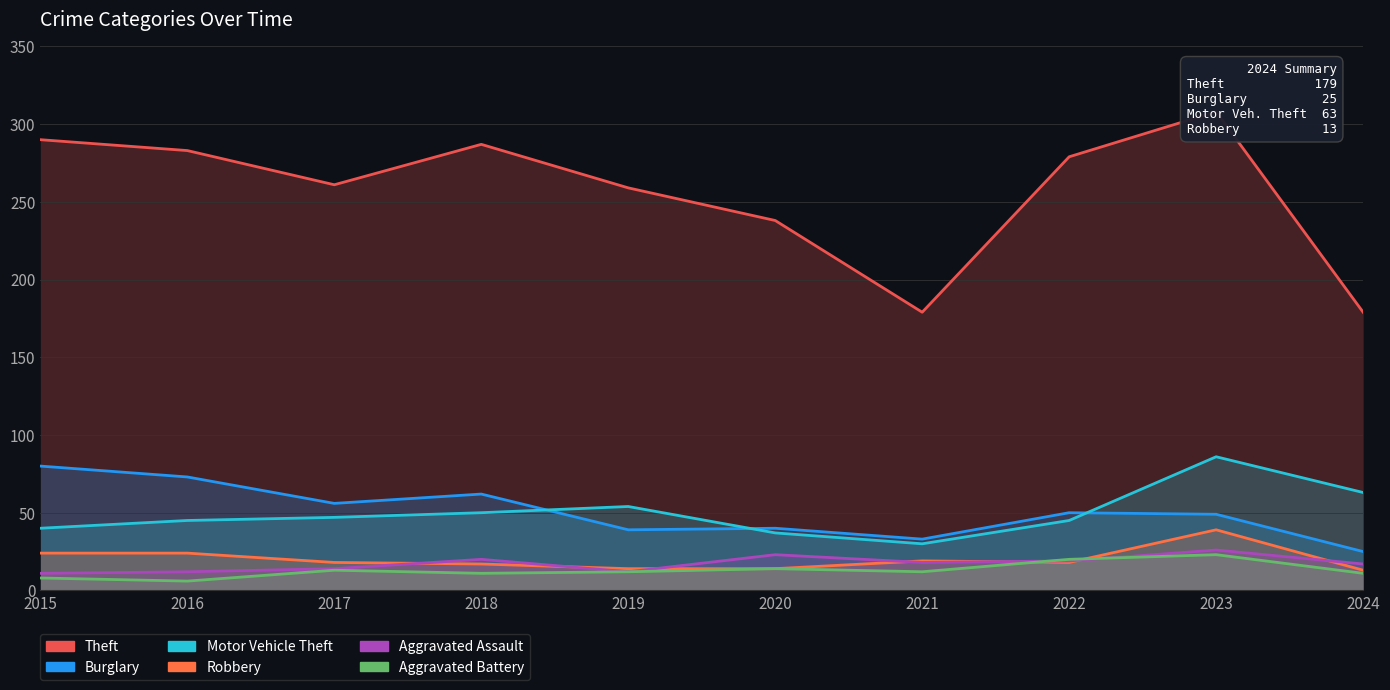

Reading left to right, extract all data points from this chart.

Theft: 2015=290	2016=283	2017=261	2018=287	2019=259	2020=238	2021=179	2022=279	2023=308	2024=179
Burglary: 2015=80	2016=73	2017=56	2018=62	2019=39	2020=40	2021=33	2022=50	2023=49	2024=25
Motor Vehicle Theft: 2015=40	2016=45	2017=47	2018=50	2019=54	2020=37	2021=30	2022=45	2023=86	2024=63
Robbery: 2015=24	2016=24	2017=18	2018=17	2019=14	2020=14	2021=19	2022=18	2023=39	2024=13
Aggravated Assault: 2015=11	2016=12	2017=14	2018=20	2019=12	2020=23	2021=18	2022=19	2023=26	2024=17
Aggravated Battery: 2015=8	2016=6	2017=13	2018=11	2019=12	2020=14	2021=12	2022=20	2023=23	2024=11